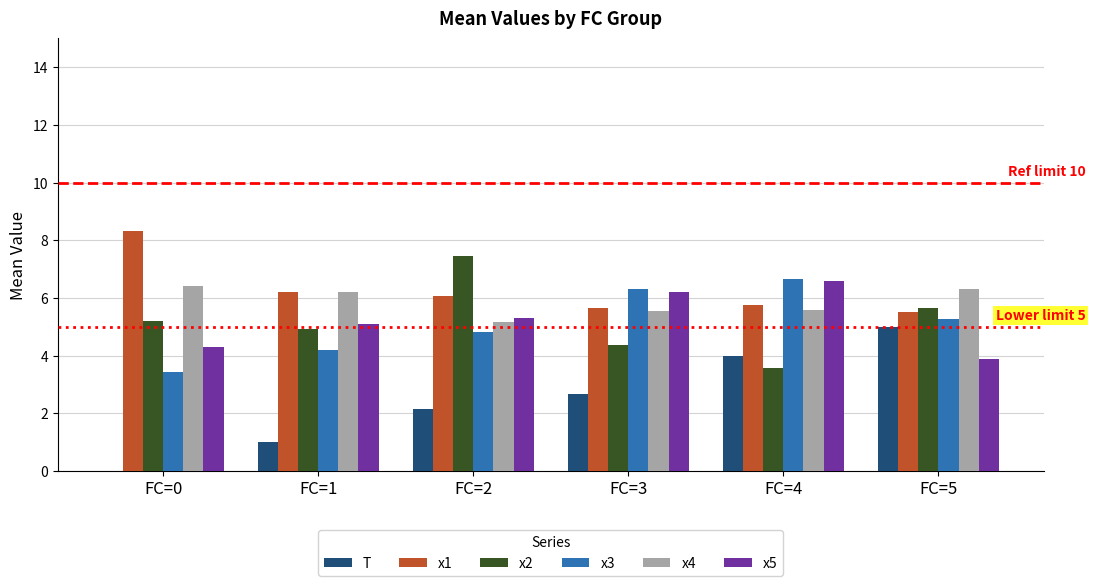

Does the chart contain stacked bars?

No